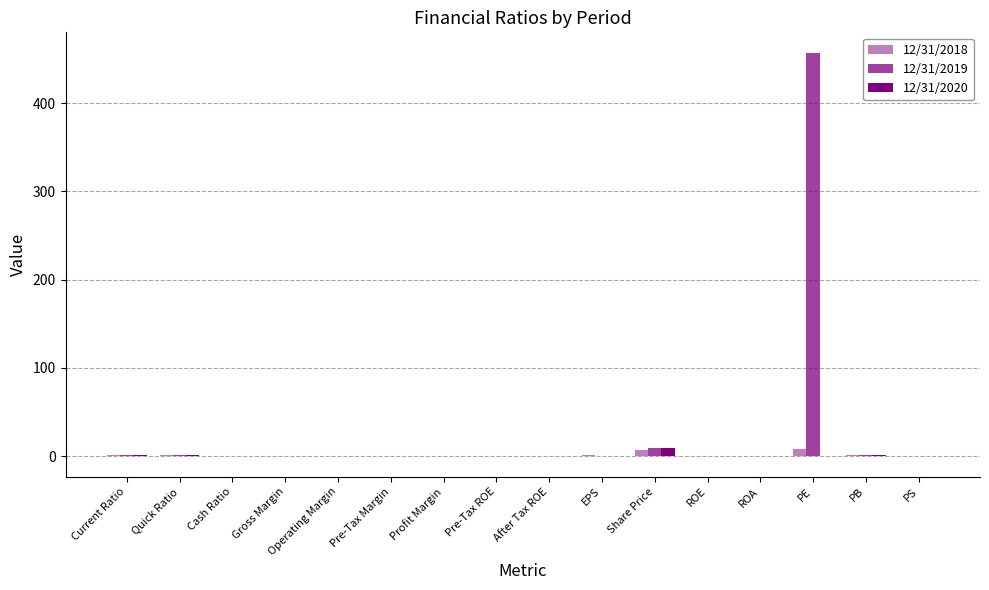

Does the chart contain stacked bars?

No